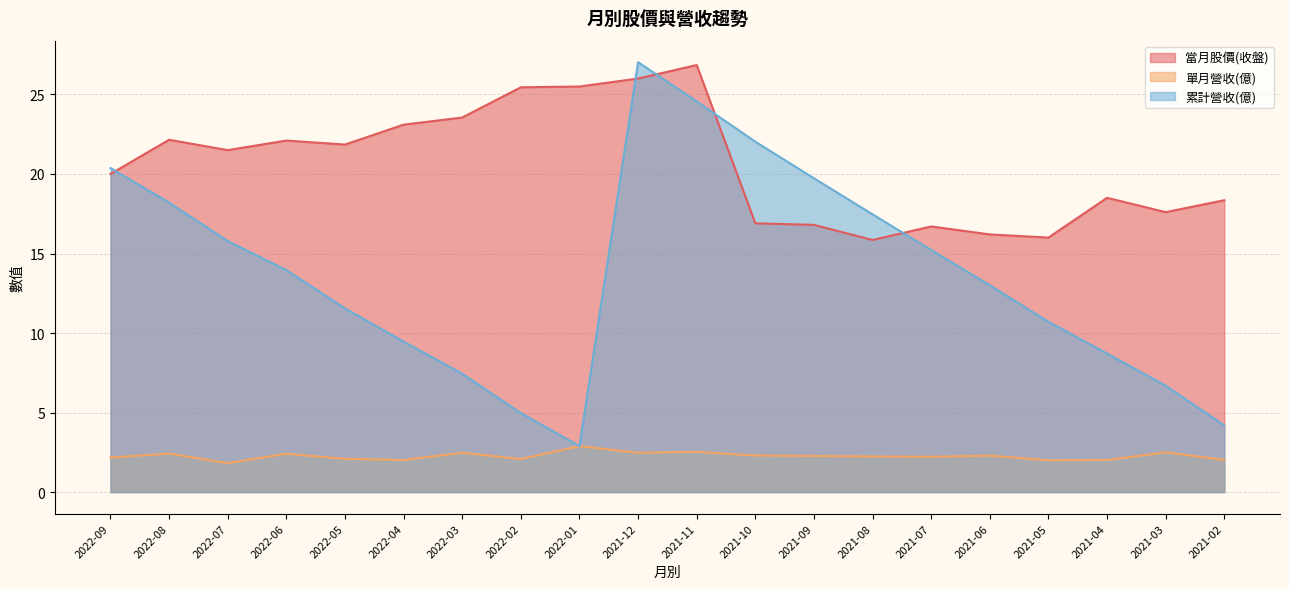

Reading right to left, transcribe all the data shown in this chart.

當月股價(收盤): 18.4	17.6	18.5	16.0	16.2	16.7	15.8	16.8	16.9	26.9	26.0	25.5	25.4	23.6	23.1	21.9	22.1	21.5	22.1	20.0
單月營收(億): 2.0	2.5	2.0	2.0	2.3	2.2	2.2	2.3	2.3	2.5	2.5	2.9	2.1	2.5	2.0	2.1	2.4	1.8	2.4	2.2
累計營收(億): 4.2	6.7	8.7	10.7	13.0	15.2	17.5	19.7	22.0	24.6	27.0	2.9	5.0	7.4	9.5	11.6	14.0	15.8	18.2	20.4